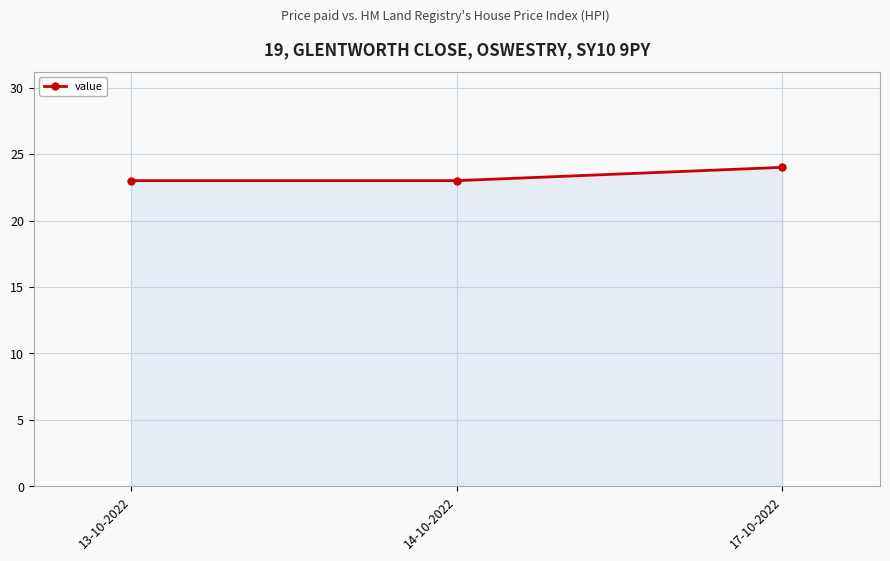

What position from the left is 13-10-2022?

1